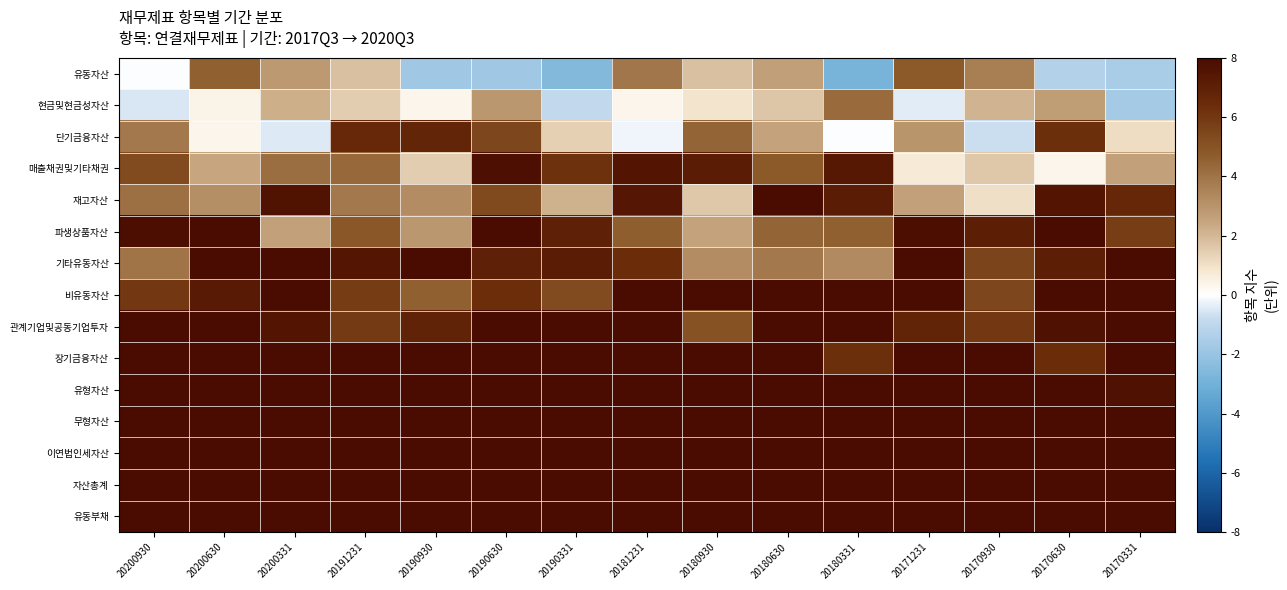

How many data points does each series have?

15